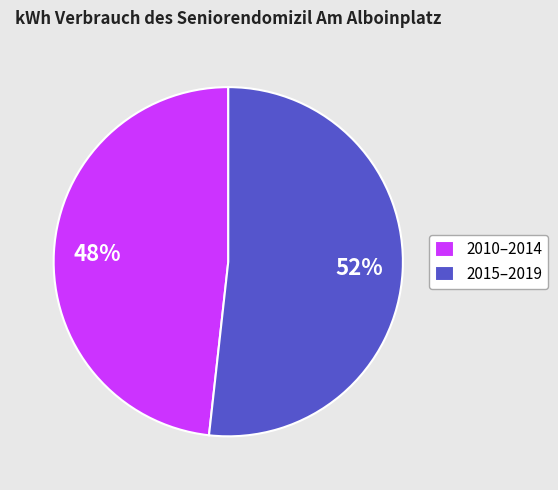

What is the ratio of the value at 2015–2019 to the value at 2010–2014?

1.1